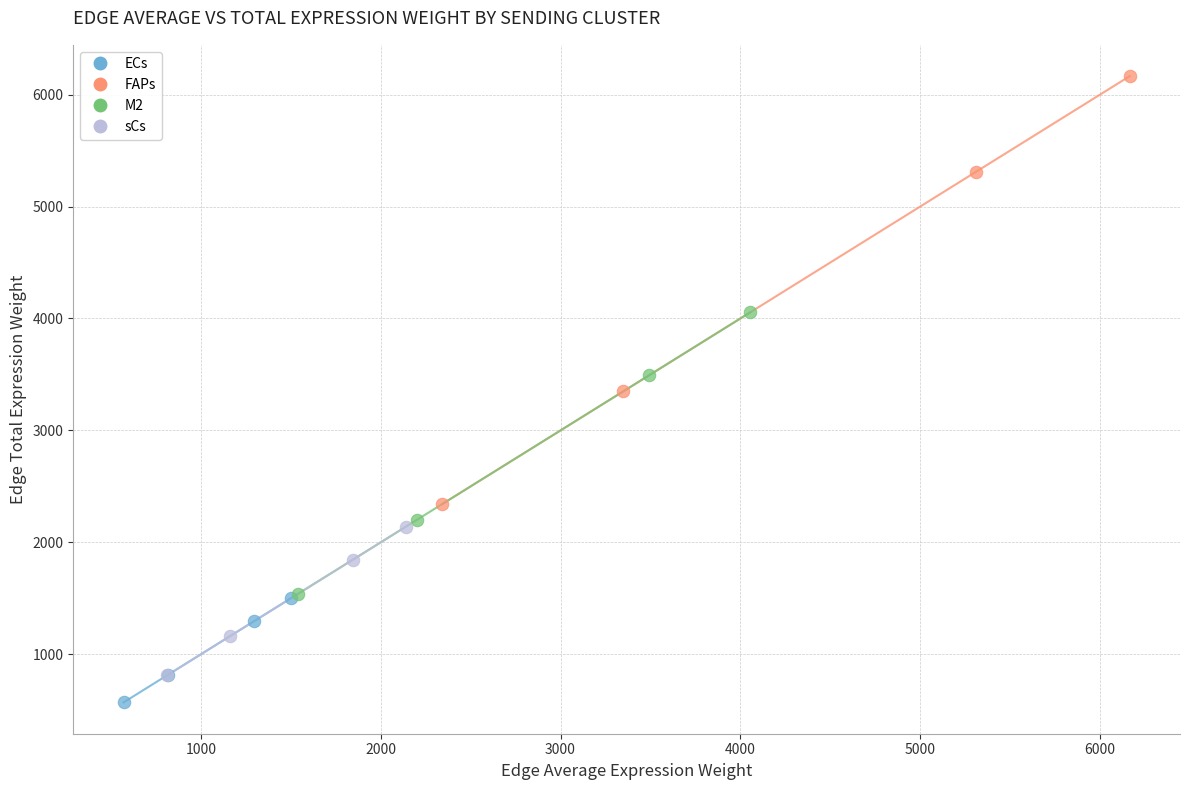

Which series contains the highest Y value?

FAPs